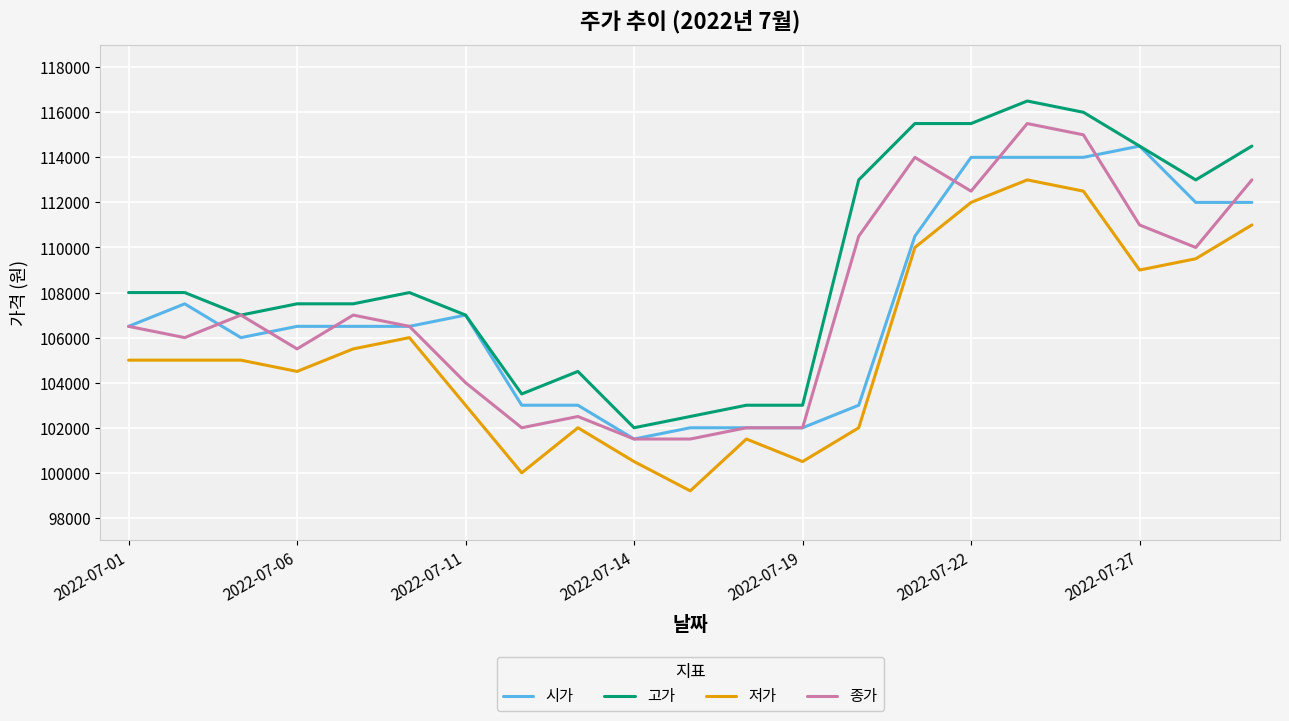

Does the chart have visible grid lines?

Yes